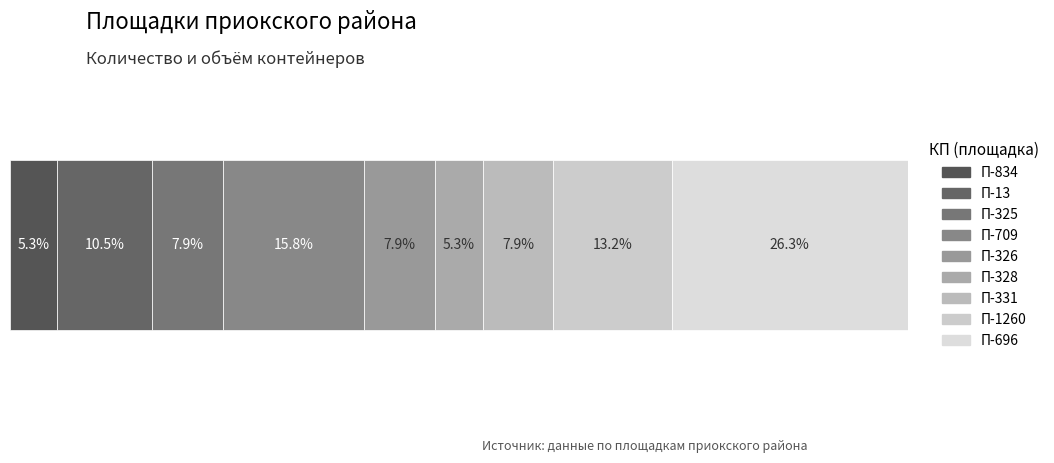

What position from the right is П-325?

7